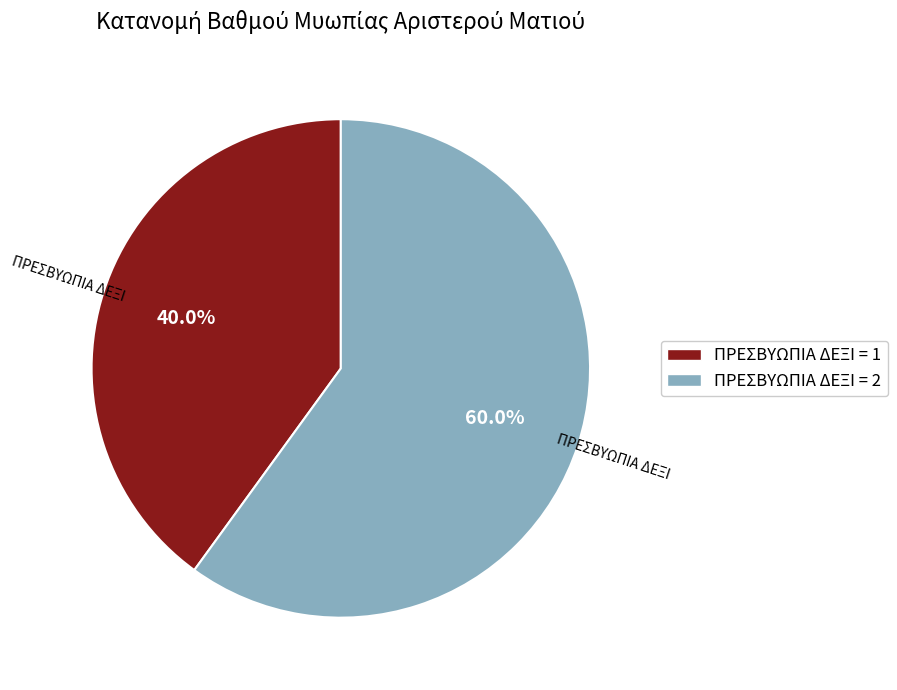

To the nearest percent, what is the difference between the ΠΡΕΣΒΥΩΠΙΑ ΔΕΞΙ = 2 and ΠΡΕΣΒΥΩΠΙΑ ΔΕΞΙ = 1 slice percentages?

20%